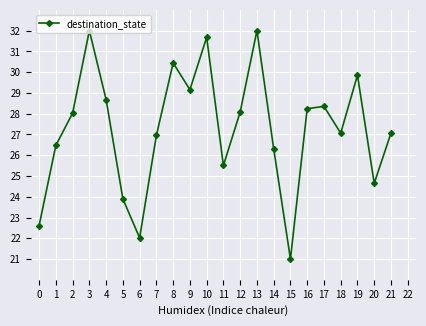

Where is the first local maximum?

3